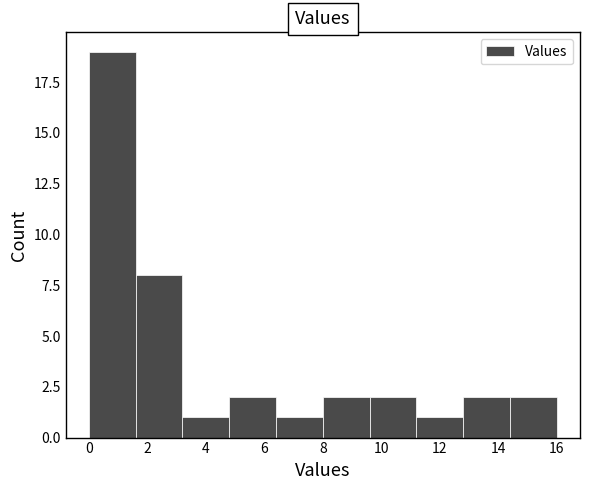

Over which range of the x-axis is the bar tallest?

0.0 to 1.6